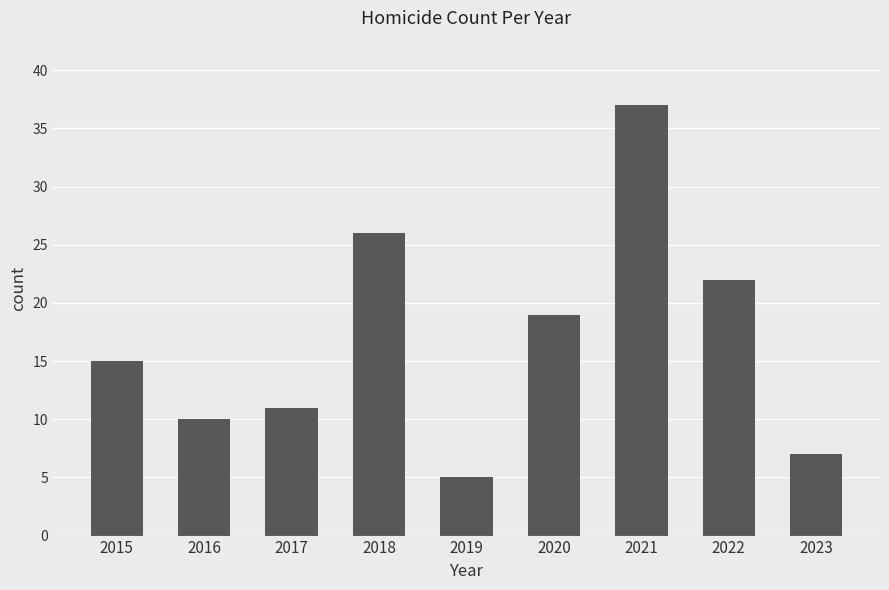

What value does the data have at 2017?

11